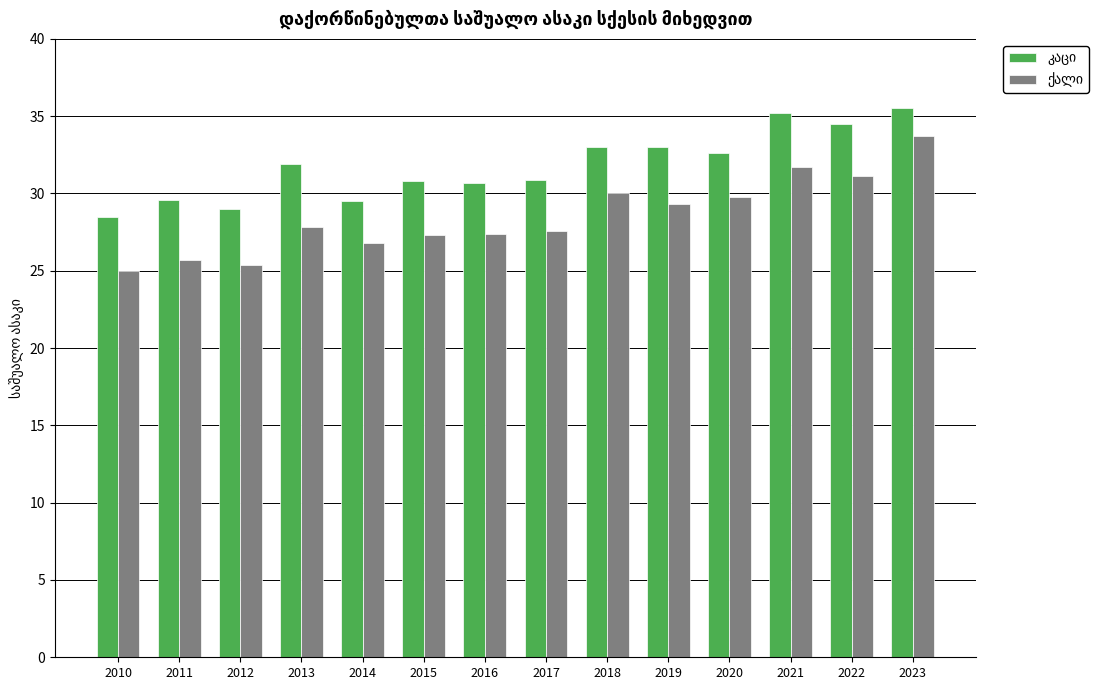

How many bars are there in total?

28